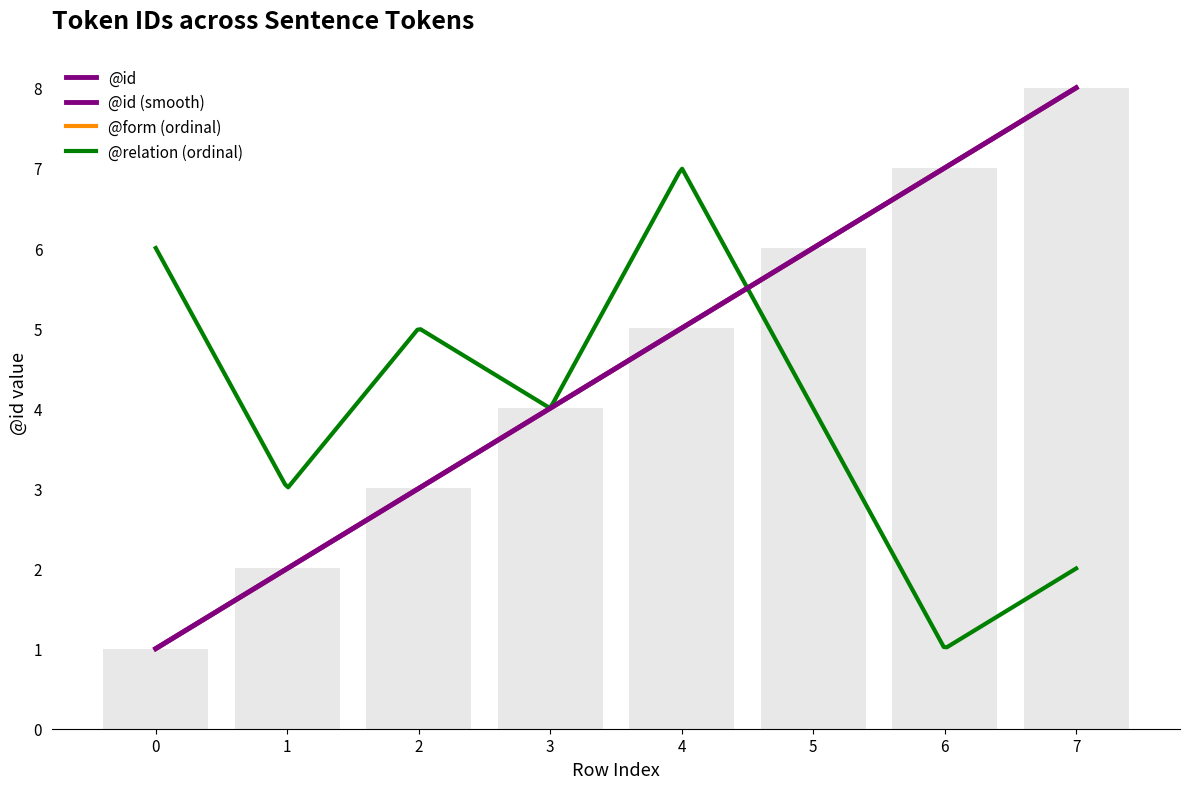

Reading left to right, extract all data points from this chart.

1	2	3	4	5	6	7	8